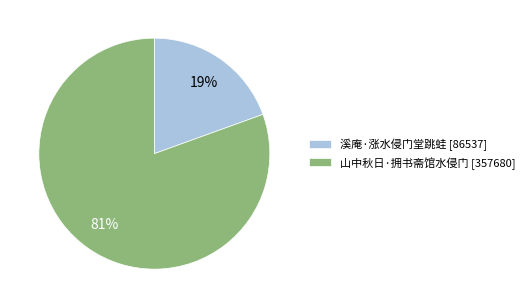

How many segments does this pie chart have?

2